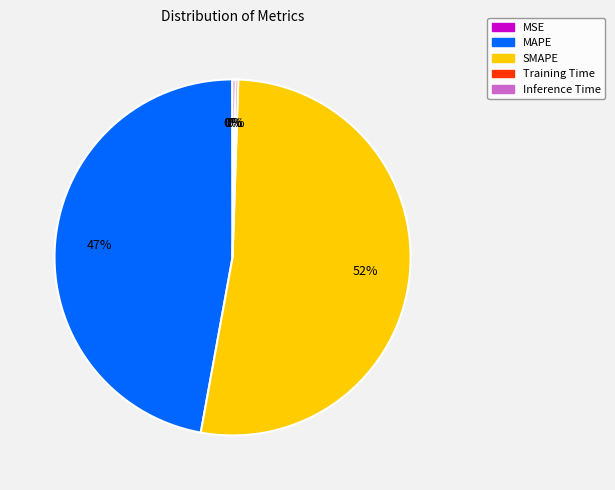

To the nearest percent, what is the average slice percentage?

20%